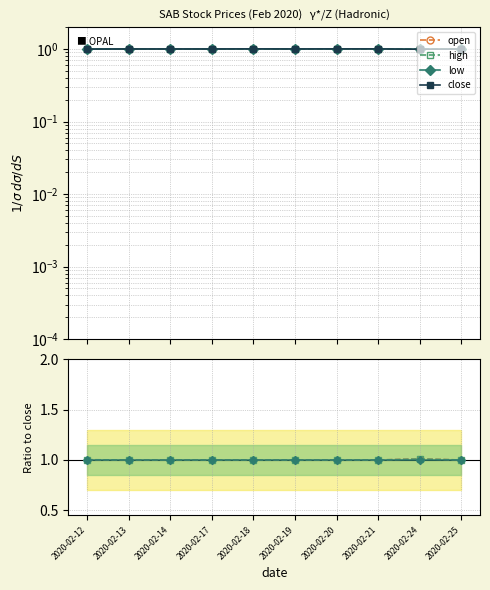

At which label does close reach its minimum?

2020-02-24